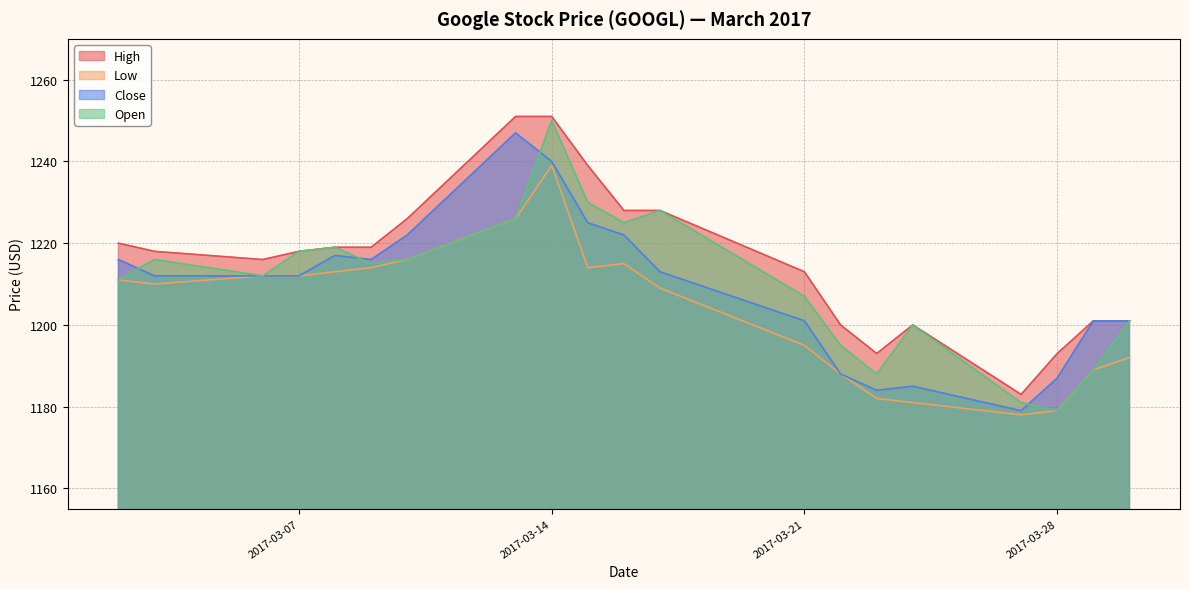

The value of Close at 2017-03-09 is 1737. True or false?

False